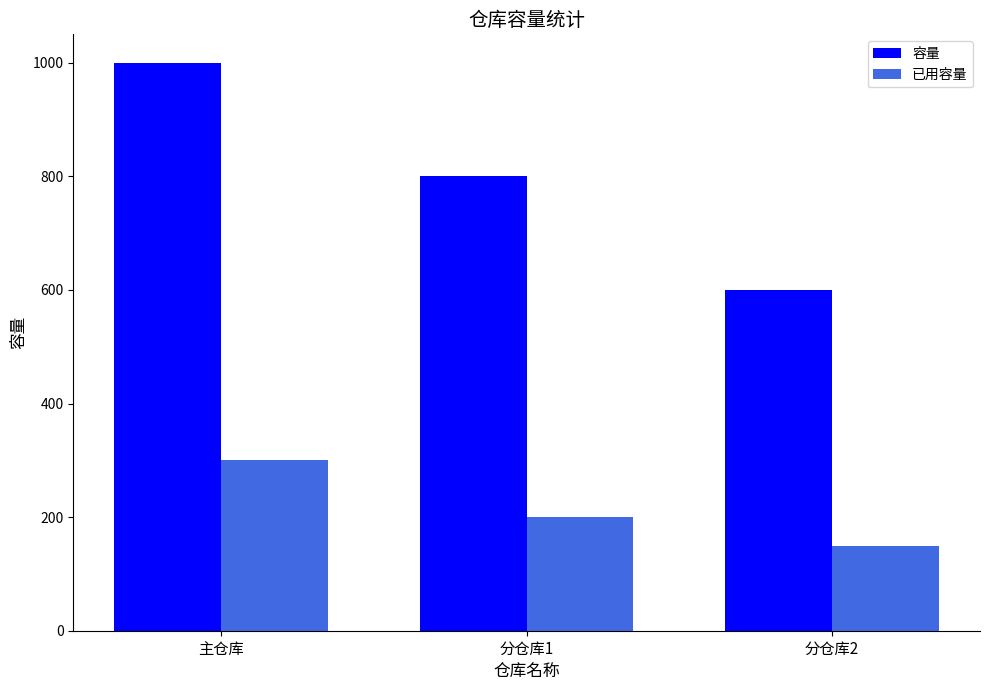

Where does the 容量 series first go above 800?

主仓库